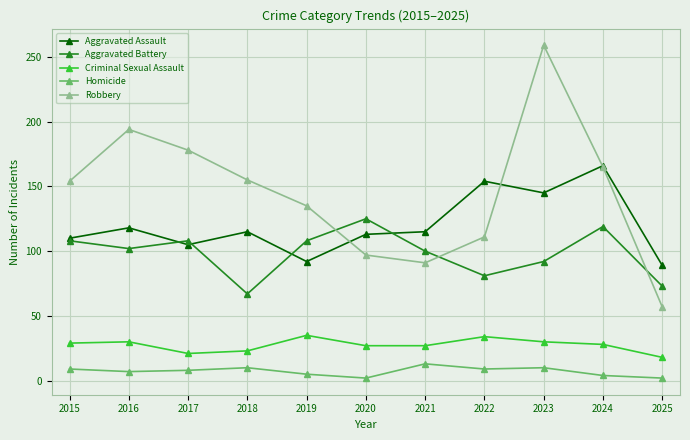

The value of Robbery at 2021 is 51. True or false?

False